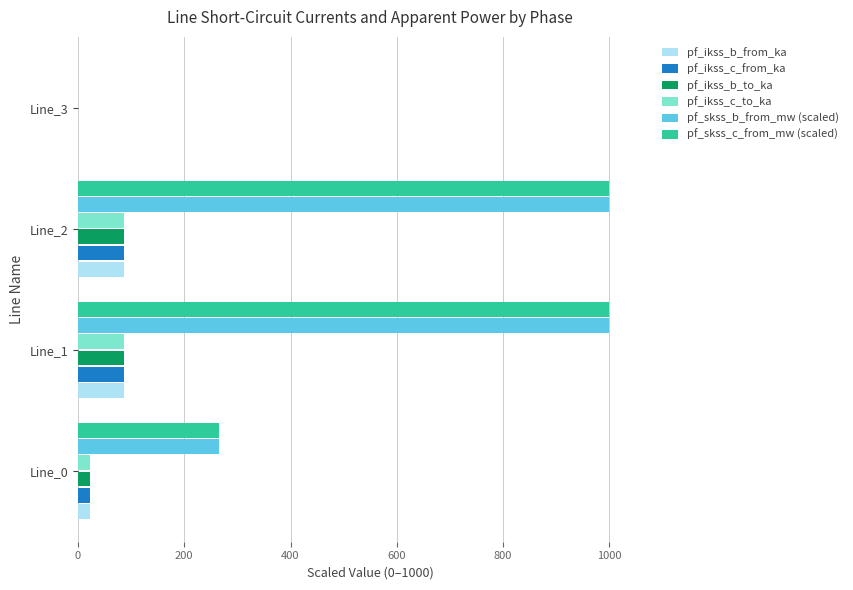

The value of pf_ikss_c_from_ka at Line_3 is -38.8. True or false?

False